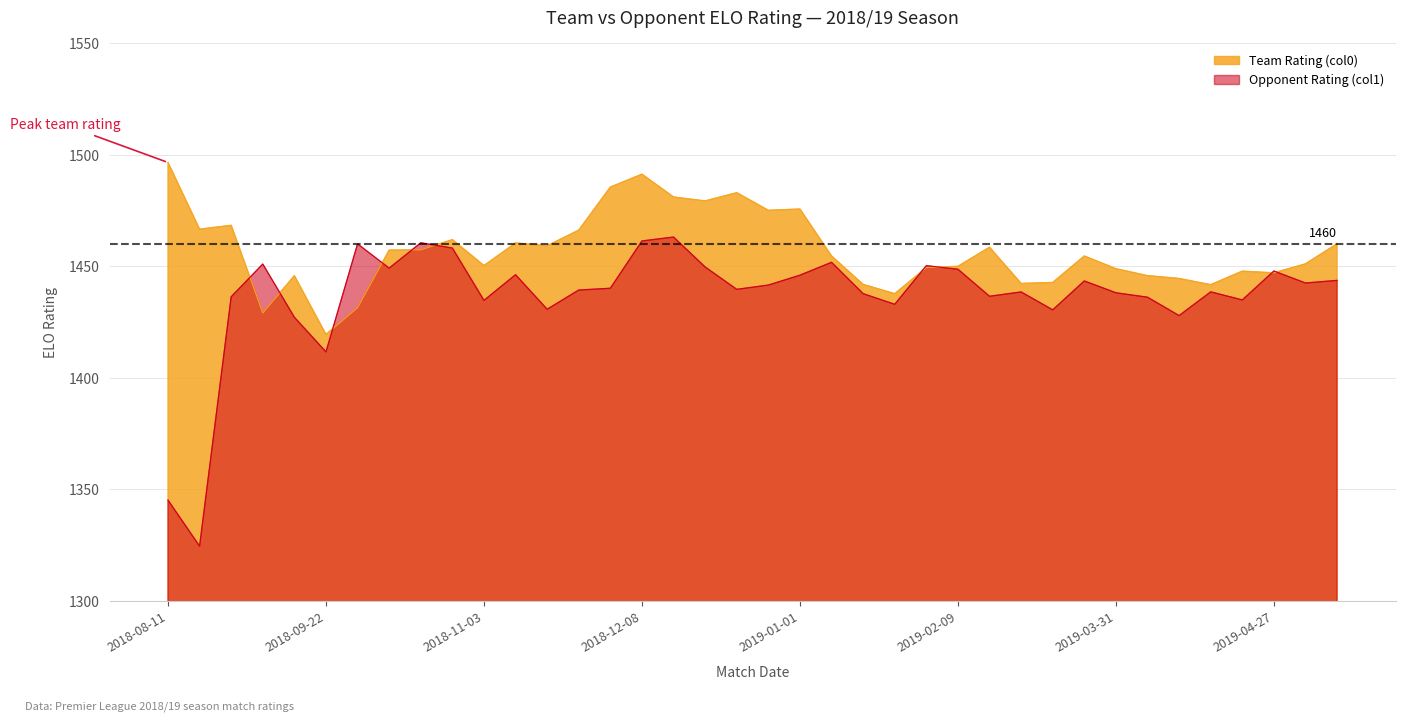

At which category does the chart reach its peak across all series?

2018-08-11